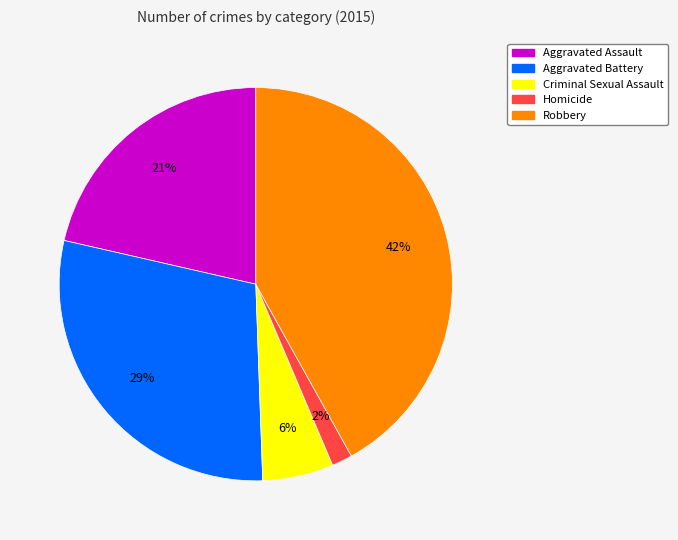

Rank the categories by value from lowest to highest.

Homicide, Criminal Sexual Assault, Aggravated Assault, Aggravated Battery, Robbery